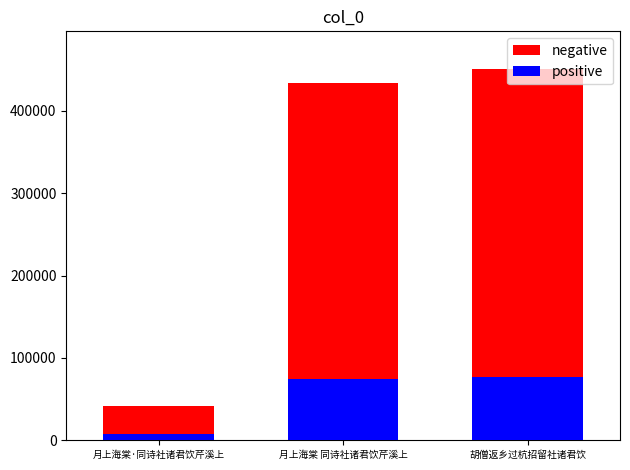

What is the average value of the positive series?

52578